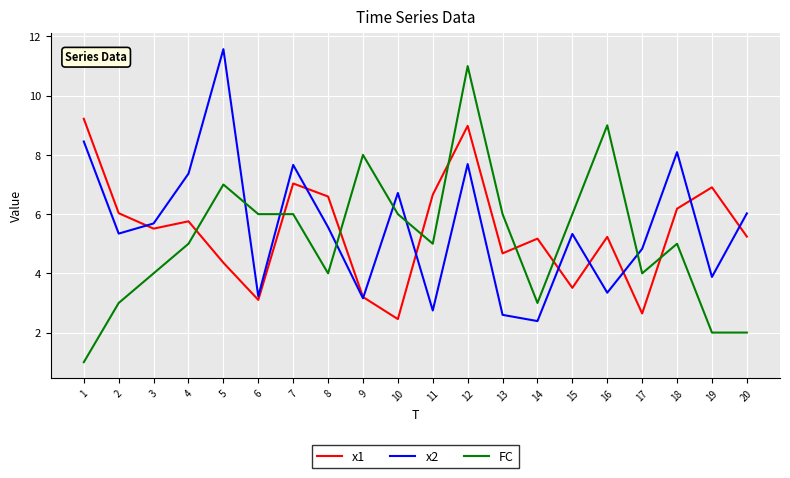

At which category is the sum across all series the highest?

12